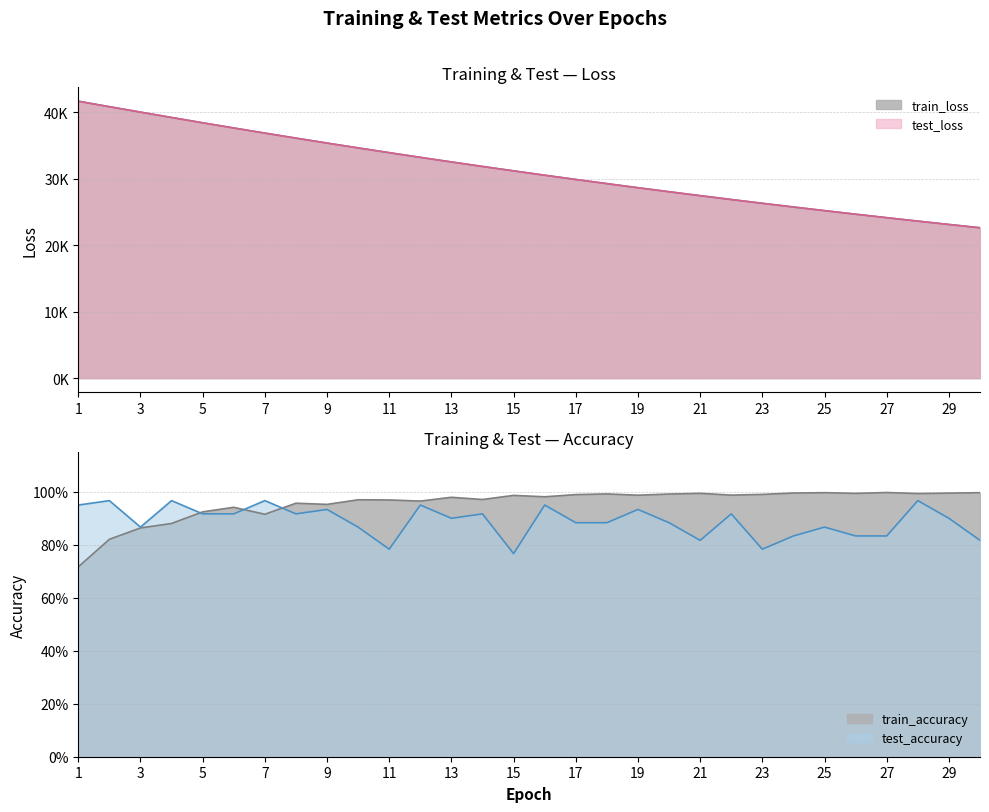

Read the train_accuracy value at 25.

1.0